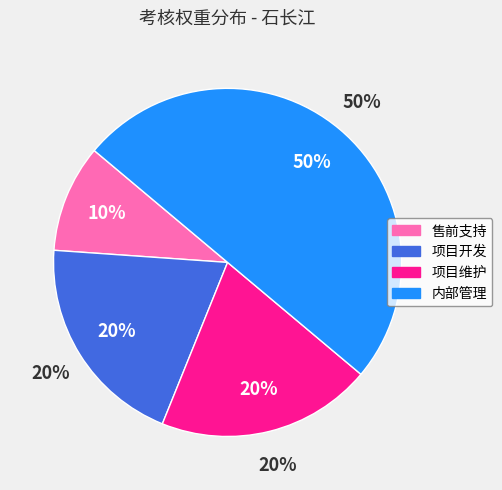

Which slice is the smallest?

售前支持